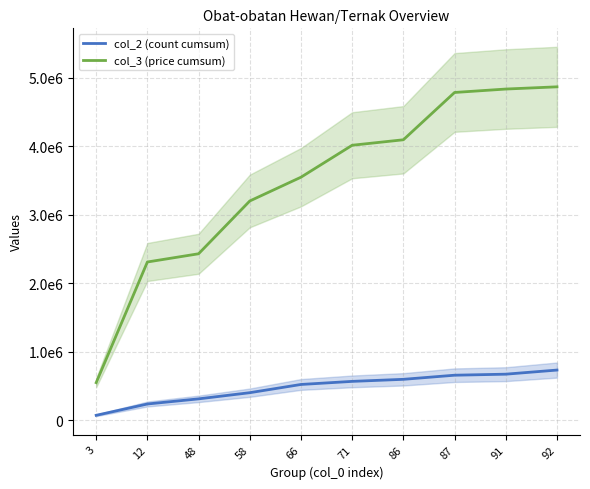

True or false: col_3 (price cumsum) has a value of 2011108 at 66.

False